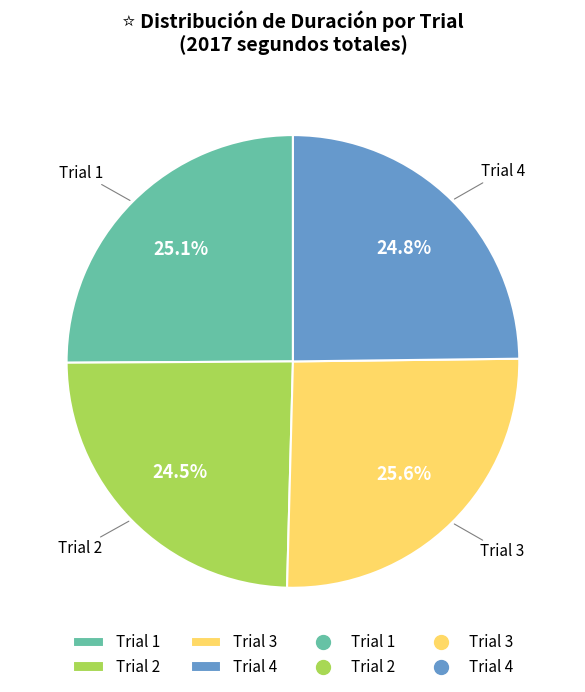

What percentage is NOT represented by Trial 2?

75.5%